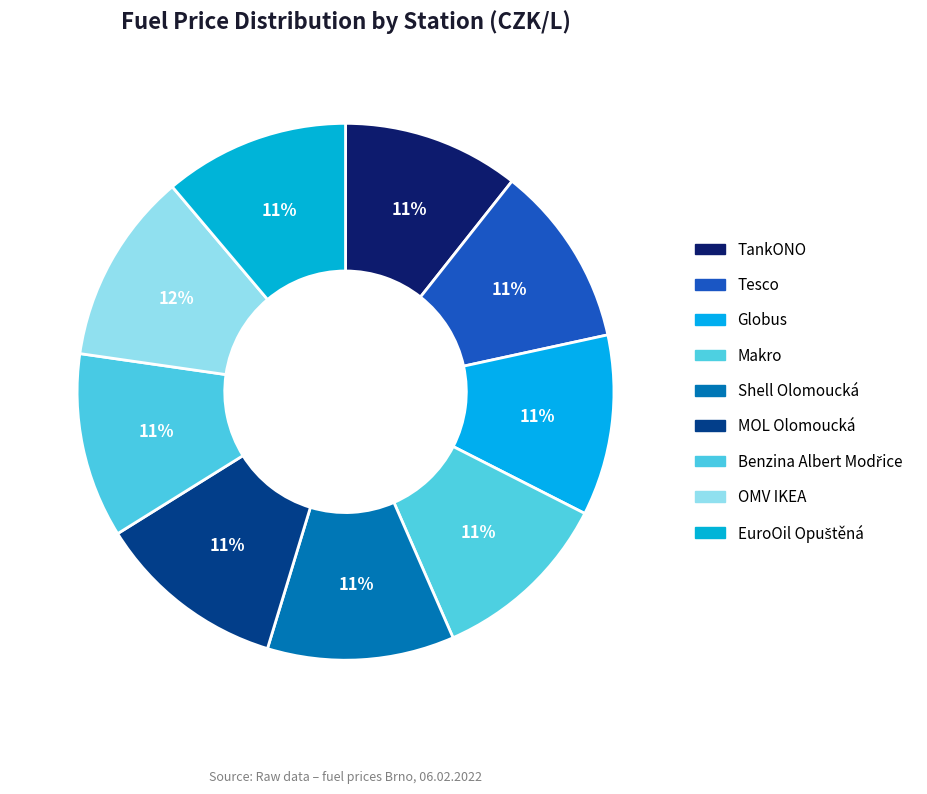

How many slices are in this pie chart?

9